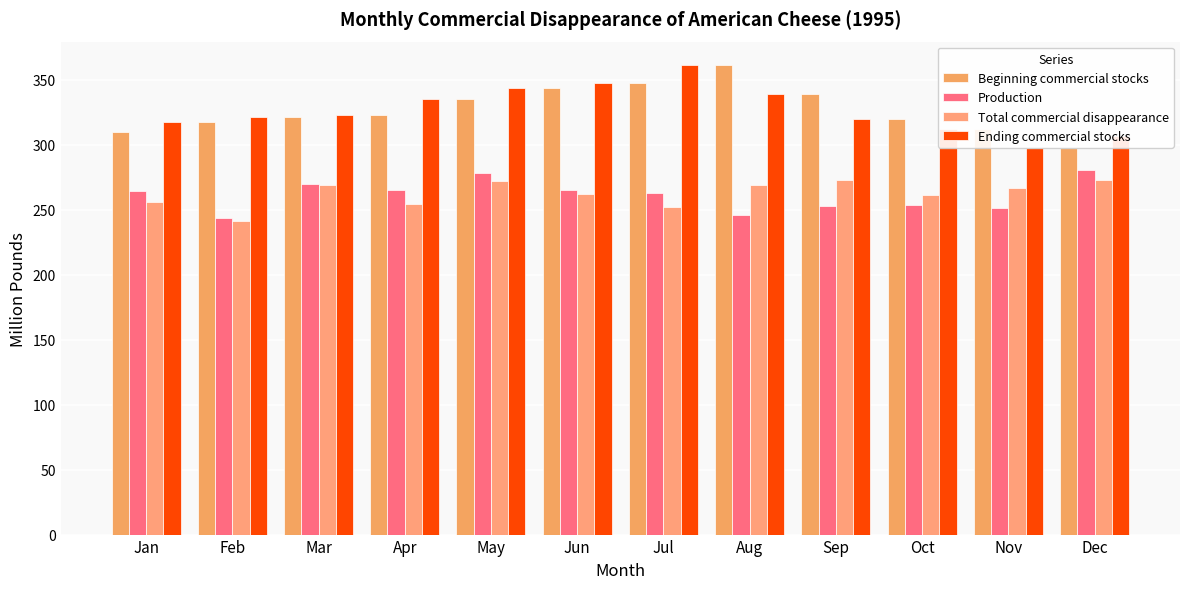

What is the sum of all Beginning commercial stocks values?

3927.7